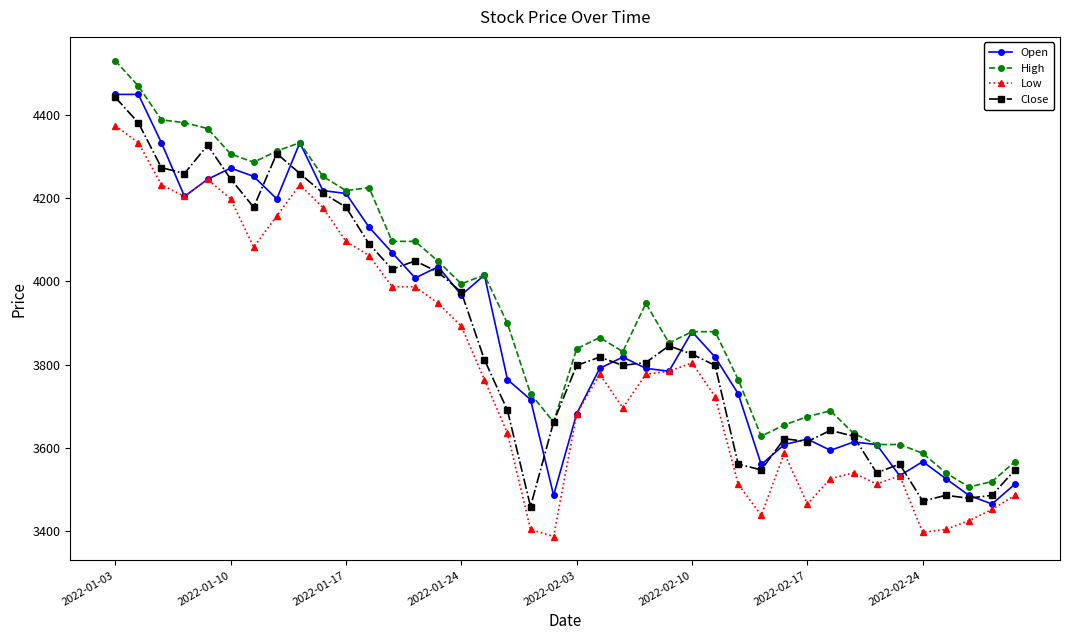

How many data points does each series have?

40